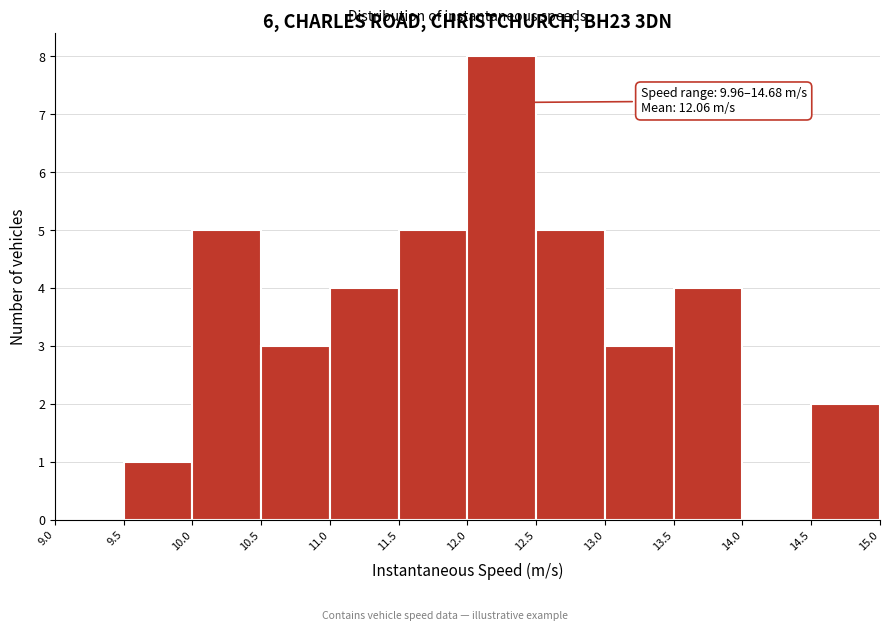

Over which range of the x-axis is the bar tallest?

12.0 to 12.5